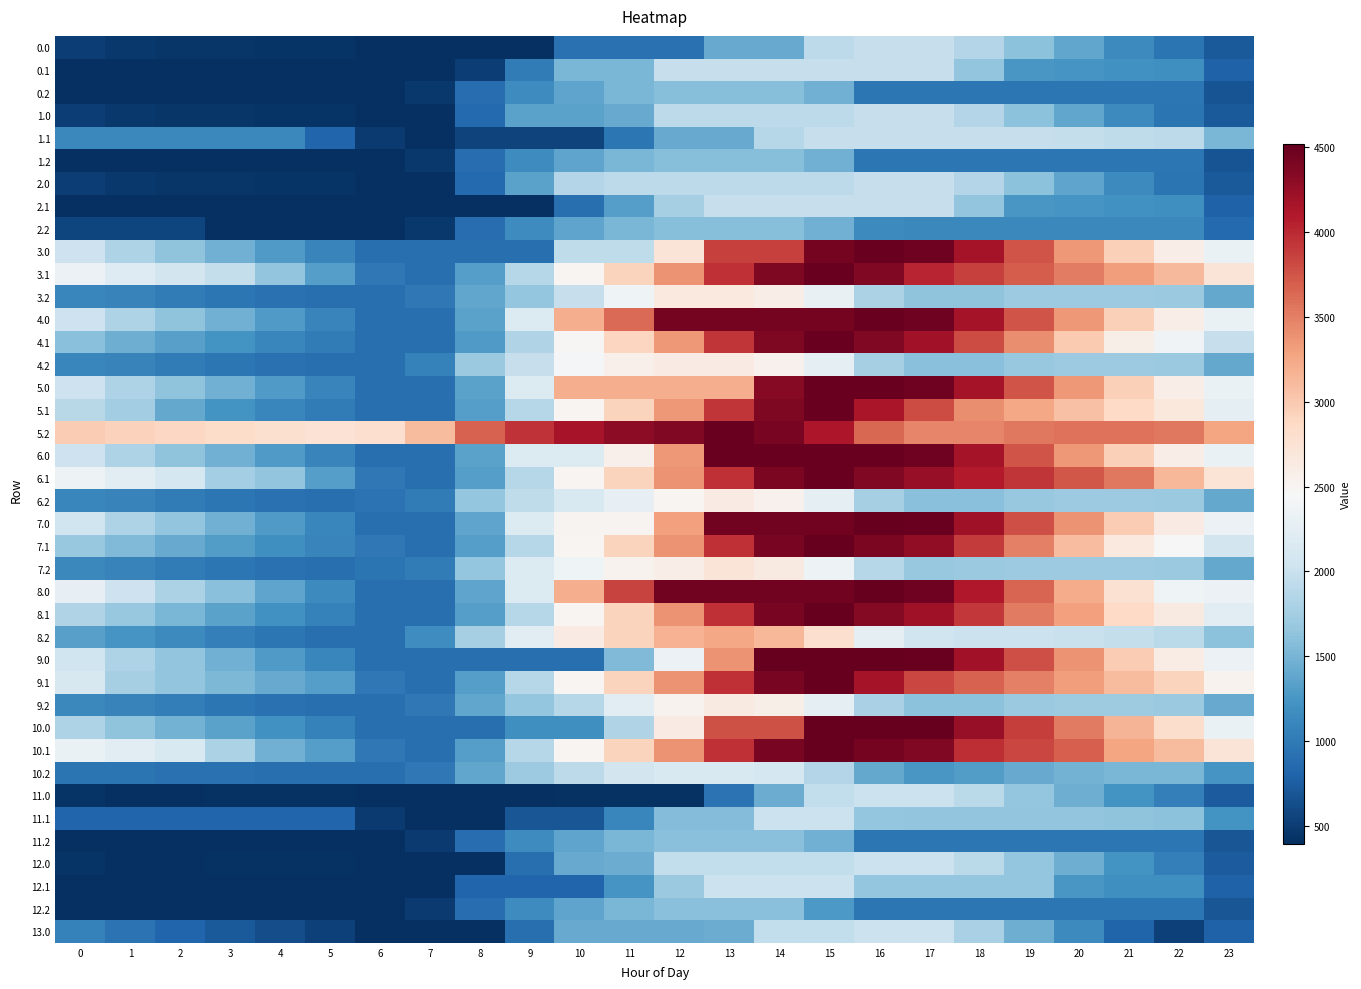

Reading left to right, list all the values displayed in this chart.

0.0: 0=509.8	1=460.8	2=450.6	3=446.2	4=441.4	5=430.7	6=396.0	7=396.0	8=411.7	9=411.7	10=911.7	11=911.7	12=911.7	13=1411.7	14=1411.7	15=1911.7	16=1980.0	17=1980.0	18=1851.7	19=1609.6	20=1382.0	21=1146.1	22=955.7	23=732.7
0.1: 0=396.0	1=396.0	2=396.0	3=396.0	4=396.0	5=396.0	6=396.0	7=396.0	8=519.3	9=1019.3	10=1519.3	11=1519.3	12=1980.0	13=1980.0	14=1980.0	15=1980.0	16=1980.0	17=1980.0	18=1648.6	19=1252.9	20=1238.5	21=1206.5	22=1186.8	23=791.4
0.2: 0=396.0	1=396.0	2=396.0	3=396.0	4=396.0	5=396.0	6=396.0	7=474.7	8=886.0	9=1159.9	10=1364.4	11=1515.1	12=1580.9	13=1580.9	14=1580.9	15=1460.0	16=974.6	17=965.2	18=965.2	19=965.2	20=965.2	21=965.2	22=965.2	23=680.6
1.0: 0=509.8	1=460.8	2=450.6	3=446.2	4=441.4	5=430.7	6=396.0	7=396.0	8=854.8	9=1354.8	10=1354.8	11=1411.7	12=1911.7	13=1911.7	14=1911.7	15=1911.7	16=1980.0	17=1980.0	18=1851.7	19=1609.6	20=1382.0	21=1146.1	22=955.7	23=732.7
1.1: 0=1123.1	1=1123.1	2=1123.1	3=1123.1	4=1123.1	5=818.6	6=476.8	7=396.0	8=544.5	9=544.5	10=544.5	11=964.1	12=1424.8	13=1424.8	14=1867.8	15=1980.0	16=1980.0	17=1980.0	18=1980.0	19=1980.0	20=1965.6	21=1933.6	22=1913.9	23=1518.5
1.2: 0=396.0	1=396.0	2=396.0	3=396.0	4=396.0	5=396.0	6=396.0	7=474.7	8=886.0	9=1159.9	10=1364.4	11=1515.1	12=1580.9	13=1580.9	14=1580.9	15=1460.0	16=974.6	17=965.2	18=965.2	19=965.2	20=965.2	21=965.2	22=965.2	23=680.6
2.0: 0=509.8	1=460.8	2=450.6	3=446.2	4=441.4	5=430.7	6=396.0	7=396.0	8=854.8	9=1354.8	10=1854.8	11=1911.7	12=1911.7	13=1911.7	14=1911.7	15=1911.7	16=1980.0	17=1973.9	18=1845.6	19=1603.5	20=1376.0	21=1140.0	22=949.6	23=729.7
2.1: 0=396.0	1=396.0	2=396.0	3=396.0	4=396.0	5=396.0	6=396.0	7=396.0	8=396.0	9=396.0	10=896.0	11=1315.6	12=1776.3	13=1980.0	14=1980.0	15=1980.0	16=1980.0	17=1980.0	18=1648.6	19=1252.9	20=1238.5	21=1206.5	22=1186.8	23=791.4
2.2: 0=563.4	1=563.4	2=563.4	3=396.0	4=396.0	5=396.0	6=396.0	7=474.7	8=886.0	9=1159.9	10=1364.4	11=1515.1	12=1580.9	13=1580.9	14=1580.9	15=1460.0	16=1142.0	17=1132.5	18=1132.5	19=1132.5	20=1132.5	21=1132.5	22=1132.5	23=848.0
3.0: 0=2033.1	1=1813.8	2=1633.3	3=1458.7	4=1283.6	5=1102.6	6=897.6	7=897.6	8=897.6	9=897.6	10=1931.1	11=1931.1	12=2723.4	13=3856.8	14=3856.8	15=4419.7	16=4488.0	17=4465.9	18=4167.3	19=3755.0	20=3357.1	21=2950.9	22=2590.2	23=2311.6
3.1: 0=2330.2	1=2198.5	2=2079.7	3=1966.2	4=1646.4	5=1320.2	6=978.4	7=897.6	8=1314.3	9=1861.9	10=2496.4	11=2916.0	12=3376.7	13=3956.5	14=4375.8	15=4488.0	16=4363.6	17=4026.8	18=3867.9	19=3697.9	20=3513.3	21=3311.0	22=3121.0	23=2725.6
3.2: 0=1117.2	1=1072.9	2=1015.9	3=963.5	4=917.5	5=897.6	6=897.6	7=976.3	8=1387.6	9=1661.5	10=1983.2	11=2364.1	12=2660.3	13=2660.3	14=2587.2	15=2295.9	16=1807.7	17=1627.9	18=1627.9	19=1705.6	20=1705.6	21=1705.6	22=1686.3	23=1401.7
4.0: 0=2033.1	1=1813.8	2=1633.3	3=1458.7	4=1283.6	5=1102.6	6=897.6	7=897.6	8=1356.4	9=2168.6	10=3202.1	11=3627.4	12=4419.7	13=4419.7	14=4419.7	15=4419.7	16=4488.0	17=4465.9	18=4167.3	19=3755.0	20=3357.1	21=2950.9	22=2590.2	23=2311.6
4.1: 0=1588.7	1=1457.0	2=1338.2	3=1224.7	4=1114.2	5=1013.7	6=897.6	7=897.6	8=1290.6	9=1838.2	10=2472.7	11=2892.3	12=3352.9	13=3932.8	14=4375.8	15=4488.0	16=4363.6	17=4188.2	18=3803.6	19=3407.9	20=2997.5	21=2569.5	22=2379.5	23=1984.1
4.2: 0=1117.2	1=1072.9	2=1015.9	3=963.5	4=917.5	5=897.6	6=897.6	7=1057.8	8=1699.4	9=1973.3	10=2408.1	11=2558.8	12=2624.6	13=2624.6	14=2551.5	15=2260.2	16=1772.0	17=1592.3	18=1597.2	19=1674.8	20=1703.9	21=1705.6	22=1686.3	23=1401.7
5.0: 0=2033.1	1=1813.8	2=1633.3	3=1458.7	4=1283.6	5=1102.6	6=897.6	7=897.6	8=1356.4	9=2168.6	10=3202.1	11=3202.1	12=3202.1	13=3202.1	14=4335.4	15=4488.0	16=4488.0	17=4465.9	18=4167.3	19=3755.0	20=3357.1	21=2950.9	22=2590.2	23=2311.6
5.1: 0=1878.8	1=1747.0	2=1402.6	3=1224.7	4=1114.2	5=1013.7	6=897.6	7=897.6	8=1314.3	9=1861.9	10=2496.4	11=2916.0	12=3352.9	13=3932.8	14=4375.8	15=4488.0	16=4137.9	17=3801.1	18=3416.5	19=3246.5	20=3061.9	21=2859.5	22=2669.6	23=2274.2
5.2: 0=2980.5	1=2936.2	2=2879.3	3=2826.8	4=2780.9	5=2761.0	6=2802.3	7=3111.3	8=3668.2	9=3942.1	10=4146.6	11=4297.3	12=4363.1	13=4488.0	14=4414.9	15=4123.6	16=3635.3	17=3455.6	18=3460.5	19=3538.2	20=3567.3	21=3568.9	22=3549.7	23=3265.1
6.0: 0=2033.1	1=1813.8	2=1633.3	3=1458.7	4=1283.6	5=1102.6	6=897.6	7=897.6	8=1356.4	9=2168.6	10=2168.6	11=2562.3	12=3354.7	13=4488.0	14=4488.0	15=4488.0	16=4488.0	17=4465.9	18=4167.3	19=3755.0	20=3357.1	21=2950.9	22=2590.2	23=2311.6
6.1: 0=2346.7	1=2214.9	2=2096.2	3=1756.9	4=1646.4	5=1320.2	6=978.4	7=897.6	8=1314.3	9=1861.9	10=2496.4	11=2916.0	12=3376.7	13=3956.5	14=4399.6	15=4488.0	16=4363.6	17=4252.6	18=4093.6	19=3923.7	20=3739.0	21=3536.7	22=3137.5	23=2742.1
6.2: 0=1117.2	1=1072.9	2=1015.9	3=963.5	4=917.5	5=897.6	6=938.9	7=1017.6	8=1659.2	9=1933.1	10=2137.7	11=2288.3	12=2499.8	13=2624.6	14=2551.5	15=2260.2	16=1772.0	17=1592.3	18=1597.2	19=1674.8	20=1703.9	21=1705.6	22=1686.3	23=1401.7
7.0: 0=2038.7	1=1819.4	2=1638.9	3=1464.3	4=1289.2	5=1108.2	6=903.2	7=903.2	8=1362.0	9=2174.2	10=2515.0	11=2515.0	12=3307.3	13=4447.7	14=4447.7	15=4447.7	16=4516.0	17=4493.9	18=4195.3	19=3783.0	20=3385.1	21=2978.9	22=2618.2	23=2328.4
7.1: 0=1675.1	1=1543.4	2=1424.6	3=1311.1	4=1200.6	5=1100.1	6=984.0	7=903.2	8=1318.6	9=1866.2	10=2500.7	11=2920.3	12=3380.9	13=3960.8	14=4403.8	15=4516.0	16=4391.6	17=4280.6	18=3895.9	19=3500.2	20=3089.9	21=2661.8	22=2465.9	23=2070.5
7.2: 0=1122.8	1=1078.5	2=1021.5	3=969.1	4=923.1	5=903.2	6=944.5	7=1023.2	8=1664.8	9=2169.0	10=2373.6	11=2524.2	12=2590.1	13=2714.9	14=2641.8	15=2350.5	16=1862.3	17=1682.5	18=1687.5	19=1711.2	20=1711.2	21=1711.2	22=1691.9	23=1407.3
8.0: 0=2288.1	1=2027.3	2=1805.2	3=1589.0	4=1372.3	5=1149.7	6=903.2	7=903.2	8=1362.0	9=2174.2	10=3207.7	11=3855.1	12=4447.7	13=4447.7	14=4447.7	15=4447.7	16=4516.0	17=4452.4	18=4112.2	19=3658.2	20=3218.8	21=2771.0	22=2368.7	23=2328.4
8.1: 0=1843.8	1=1670.5	2=1510.1	3=1355.0	4=1202.9	5=1060.8	6=903.2	7=903.2	8=1319.9	9=1867.5	10=2502.0	11=2920.3	12=3380.9	13=3960.8	14=4403.8	15=4516.0	16=4350.0	17=4197.4	18=3916.1	19=3520.4	20=3294.2	21=2866.1	22=2634.6	23=2239.2
8.2: 0=1331.7	1=1245.9	2=1147.3	3=1053.3	4=965.8	5=904.3	6=903.2	7=1169.8	8=1769.0	9=2230.7	10=2623.2	11=2914.0	12=3167.8	13=3250.2	14=3135.5	15=2802.7	16=2272.8	17=2051.5	18=2014.8	19=2014.8	20=2001.7	21=1961.7	22=1900.9	23=1616.3
9.0: 0=2044.6	1=1824.3	2=1642.8	3=1467.2	4=1291.1	5=1109.2	6=903.2	7=903.2	8=903.2	9=903.2	10=903.2	11=1550.6	12=2342.9	13=3376.3	14=4516.0	15=4516.0	16=4516.0	17=4492.9	18=4193.3	19=3780.0	20=3381.2	21=2973.9	22=2612.3	23=2328.4
9.1: 0=2127.6	1=1770.1	2=1650.3	3=1535.8	4=1424.3	5=1322.8	6=984.0	7=903.2	8=1318.6	9=1866.2	10=2500.7	11=2920.3	12=3380.9	13=3960.8	14=4403.8	15=4516.0	16=4165.9	17=3829.1	18=3669.2	19=3498.2	20=3312.6	21=3109.3	22=2918.4	23=2523.0
9.2: 0=1127.7	1=1082.4	2=1024.5	3=971.0	4=924.1	5=903.2	6=903.2	7=981.9	8=1393.2	9=1667.1	10=1871.6	11=2225.8	12=2521.0	13=2644.8	14=2570.7	15=2278.4	16=1789.2	17=1608.5	18=1612.4	19=1689.0	20=1717.1	21=1717.1	22=1696.9	23=1412.3
10.0: 0=1812.9	1=1631.3	2=1488.4	3=1351.4	4=1213.9	5=1070.5	6=903.2	7=903.2	8=903.2	9=1189.4	10=1189.4	11=1836.8	12=2629.1	13=3769.5	14=3769.5	15=4516.0	16=4516.0	17=4516.0	18=4255.0	19=3880.3	20=3520.1	21=3151.4	22=2825.3	23=2319.1
10.1: 0=2320.6	1=2226.5	2=2145.3	3=1806.1	4=1469.9	5=1325.8	6=984.0	7=903.2	8=1318.6	9=1866.2	10=2500.7	11=2920.3	12=3380.9	13=3960.8	14=4403.8	15=4516.0	16=4429.2	17=4355.8	18=3971.2	19=3838.8	20=3691.8	21=3263.7	22=3111.4	23=2716.0
10.2: 0=952.3	1=945.7	2=926.3	3=911.5	4=903.2	5=903.2	6=903.2	7=981.9	8=1393.2	9=1715.5	10=1920.0	11=2070.7	12=2136.6	13=2136.6	14=2101.0	15=1847.4	16=1396.8	17=1254.7	18=1298.0	19=1414.0	20=1481.5	21=1521.5	22=1521.5	23=1236.9
11.0: 0=438.5	1=402.4	2=405.1	3=413.8	4=422.0	5=424.2	6=402.4	7=402.4	8=402.4	9=402.4	10=419.5	11=419.5	12=419.5	13=927.5	14=1435.6	15=1943.7	16=2012.0	17=2012.0	18=1896.5	19=1667.3	20=1452.7	21=1229.5	22=1052.0	23=745.3
11.1: 0=825.0	1=825.0	2=825.0	3=825.0	4=825.0	5=825.0	6=483.2	7=402.4	8=402.4	9=688.7	10=688.7	11=1108.3	12=1569.0	13=1569.0	14=2012.0	15=2012.0	16=1661.9	17=1643.2	18=1643.2	19=1643.2	20=1641.8	21=1622.6	22=1615.8	23=1220.4
11.2: 0=402.4	1=402.4	2=402.4	3=402.4	4=402.4	5=402.4	6=402.4	7=481.1	8=892.4	9=1166.3	10=1370.8	11=1521.5	12=1587.3	13=1587.3	14=1587.3	15=1469.5	16=971.6	17=971.6	18=971.6	19=971.6	20=971.6	21=971.6	22=971.6	23=687.0
12.0: 0=438.5	1=402.4	2=405.1	3=413.8	4=422.0	5=424.2	6=402.4	7=402.4	8=402.4	9=910.5	10=1418.6	11=1435.6	12=1943.7	13=1943.7	14=1943.7	15=1943.7	16=2012.0	17=2012.0	18=1896.5	19=1667.3	20=1452.7	21=1229.5	22=1052.0	23=745.3
12.1: 0=402.4	1=402.4	2=402.4	3=402.4	4=402.4	5=402.4	6=402.4	7=402.4	8=819.1	9=819.1	10=819.1	11=1238.7	12=1699.4	13=2012.0	14=2012.0	15=2012.0	16=1661.9	17=1661.9	18=1661.9	19=1661.9	20=1251.5	21=1200.0	22=1193.2	23=797.8
12.2: 0=402.4	1=402.4	2=402.4	3=402.4	4=402.4	5=402.4	6=402.4	7=481.1	8=892.4	9=1166.3	10=1370.8	11=1521.5	12=1587.3	13=1587.3	14=1587.3	15=1276.7	16=971.6	17=971.6	18=971.6	19=971.6	20=971.6	21=971.6	22=971.6	23=687.0
13.0: 0=1068.6	1=927.5	2=825.2	3=728.9	4=631.9	5=529.1	6=402.4	7=402.4	8=402.4	9=910.5	10=1418.6	11=1418.6	12=1418.6	13=1435.6	14=1943.7	15=1943.7	16=2012.0	17=2012.0	18=1791.6	19=1457.5	20=1137.8	21=809.8	22=527.4	23=798.0